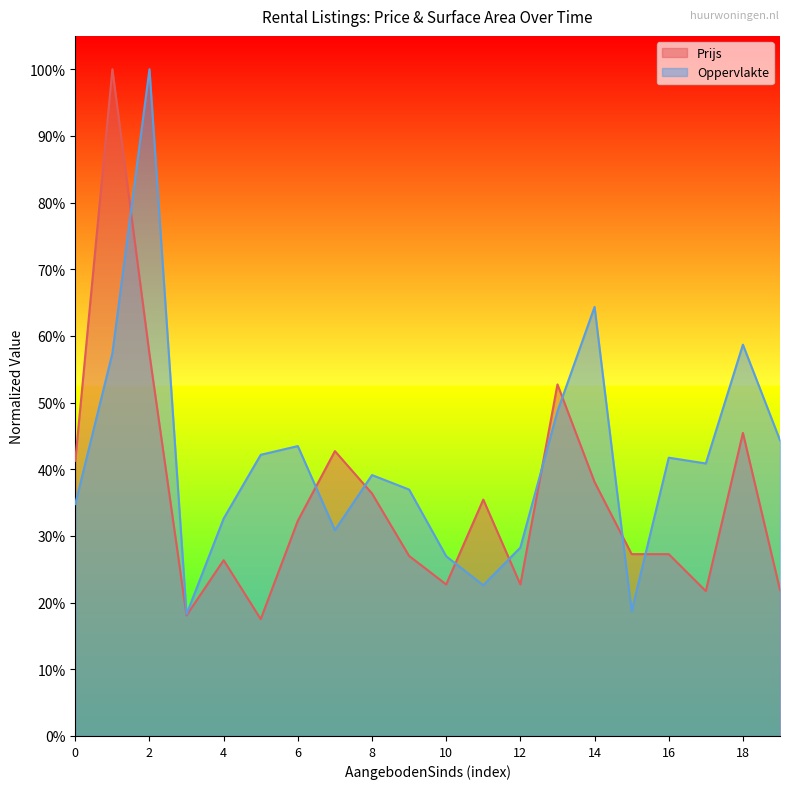

After their last crossing, which series has the higher values: Oppervlakte or Prijs?

Oppervlakte